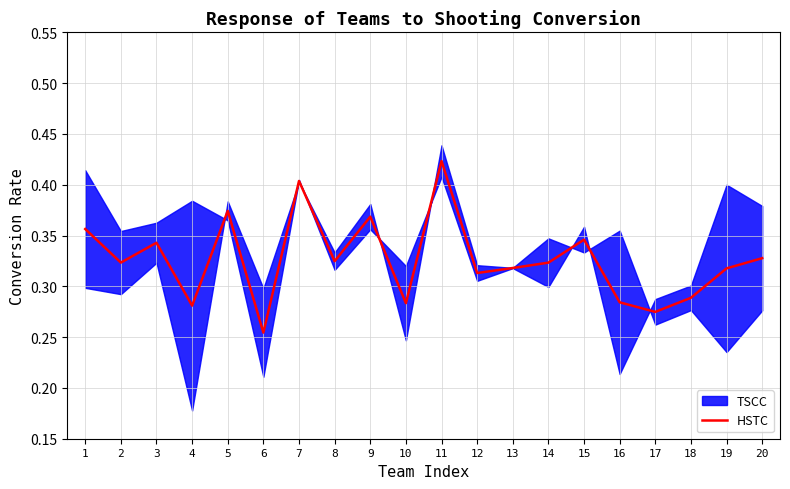

At which category does the data reach its first local valley?

2